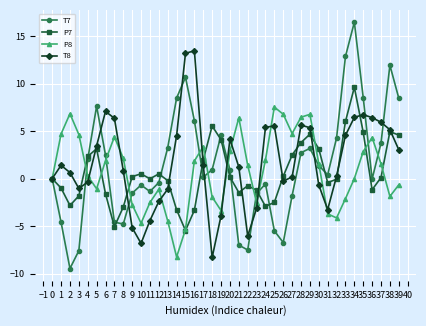

Rank the series at 7 from lowest to highest value.

P7, T7, P8, T8